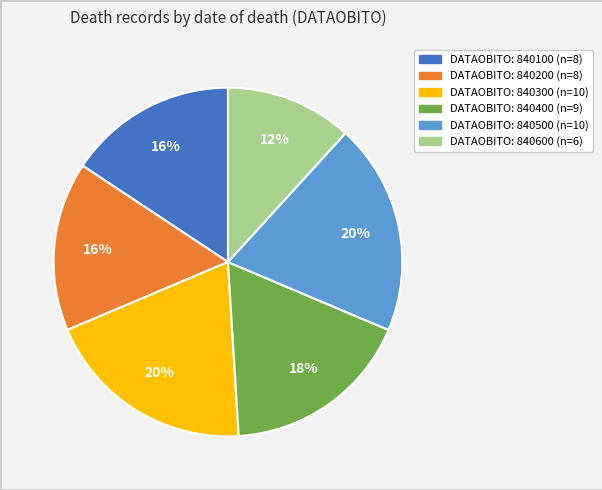

To the nearest percent, what is the average slice percentage?

17%